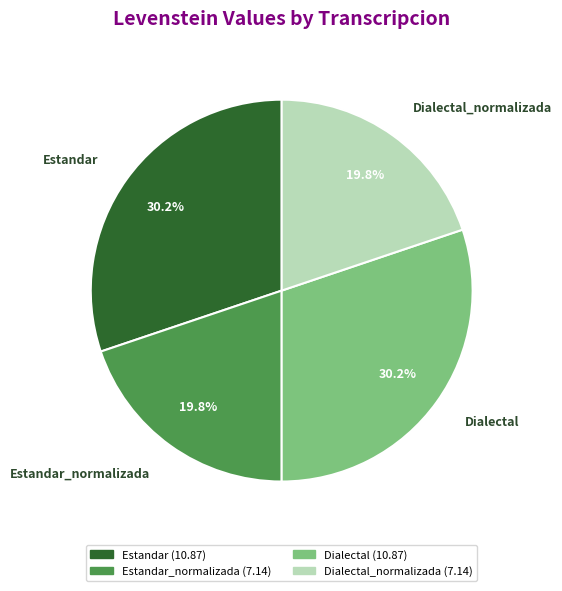

True or false: Estandar accounts for 30% of the total.

True